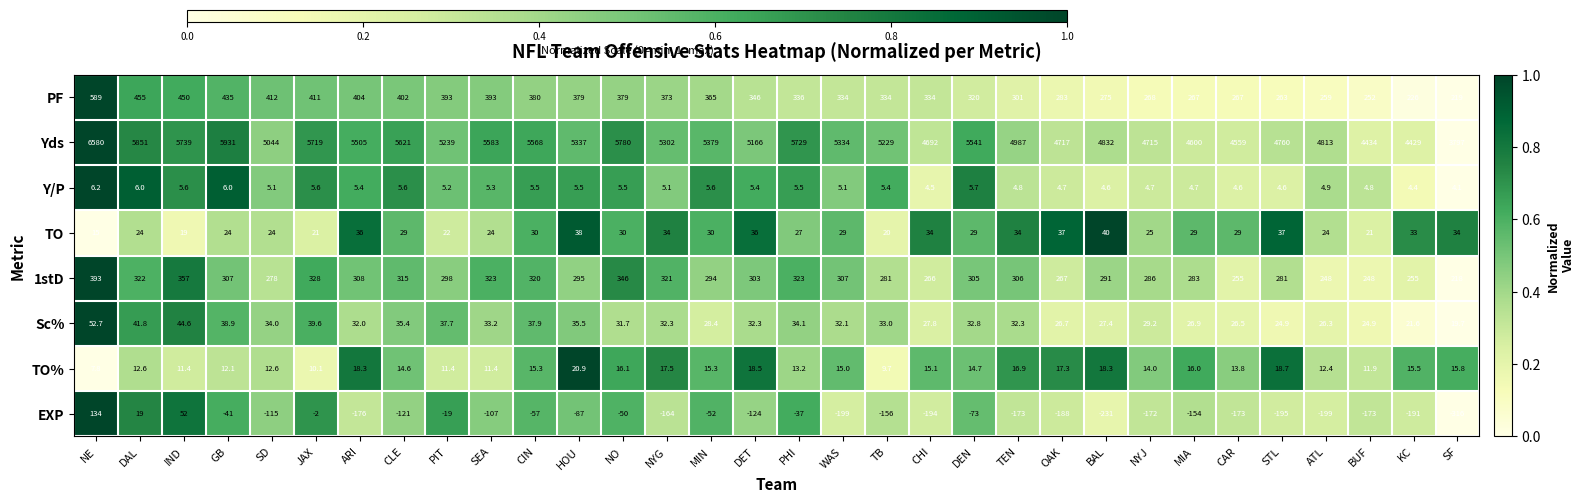

What is the sum of all PF values?

11104.0